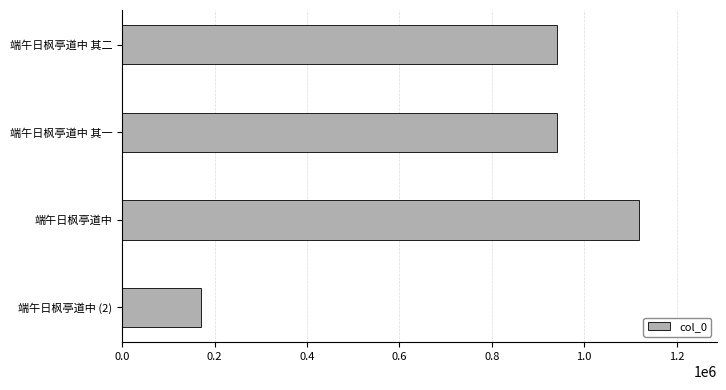

Is it true that the value at 端午日枫亭道中 (2) is 169832?

True